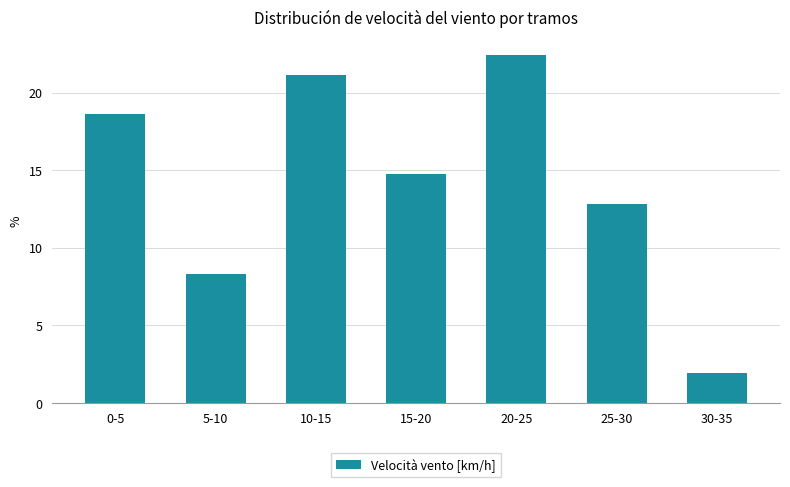

Reading left to right, what are all the values shown in this chart?

18.6	8.3	21.2	14.7	22.4	12.8	1.9